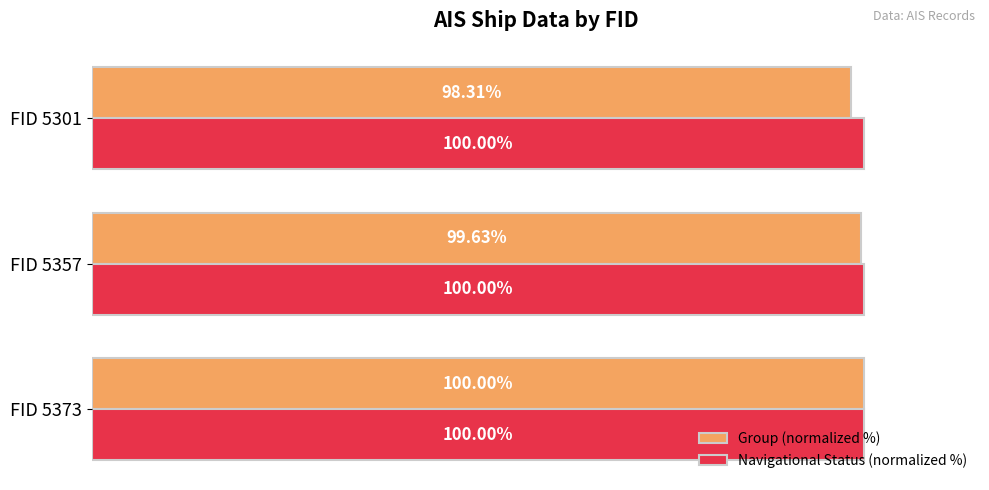

Which series has the widest spread of values?

Group (normalized %)